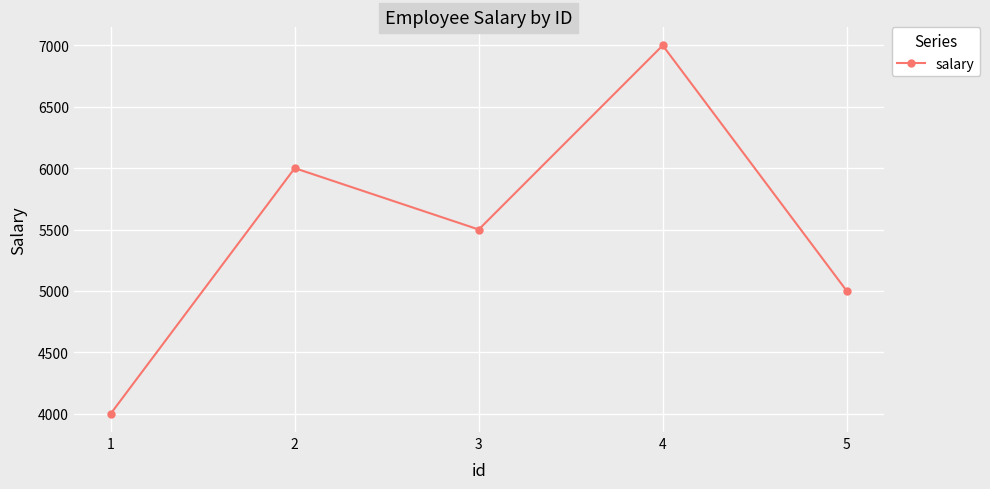

How many interior local peaks (higher than both neighbors) does the data have?

2